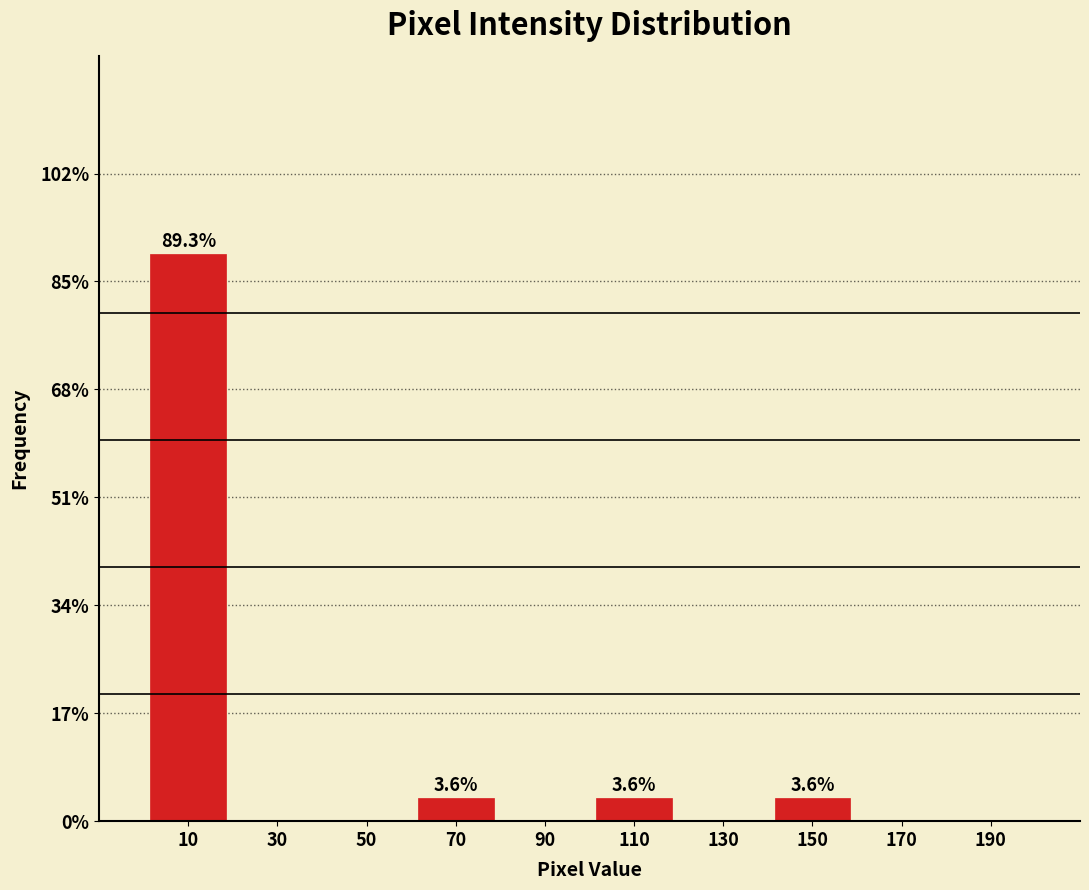

Over which range of the x-axis is the bar tallest?

0 to 20